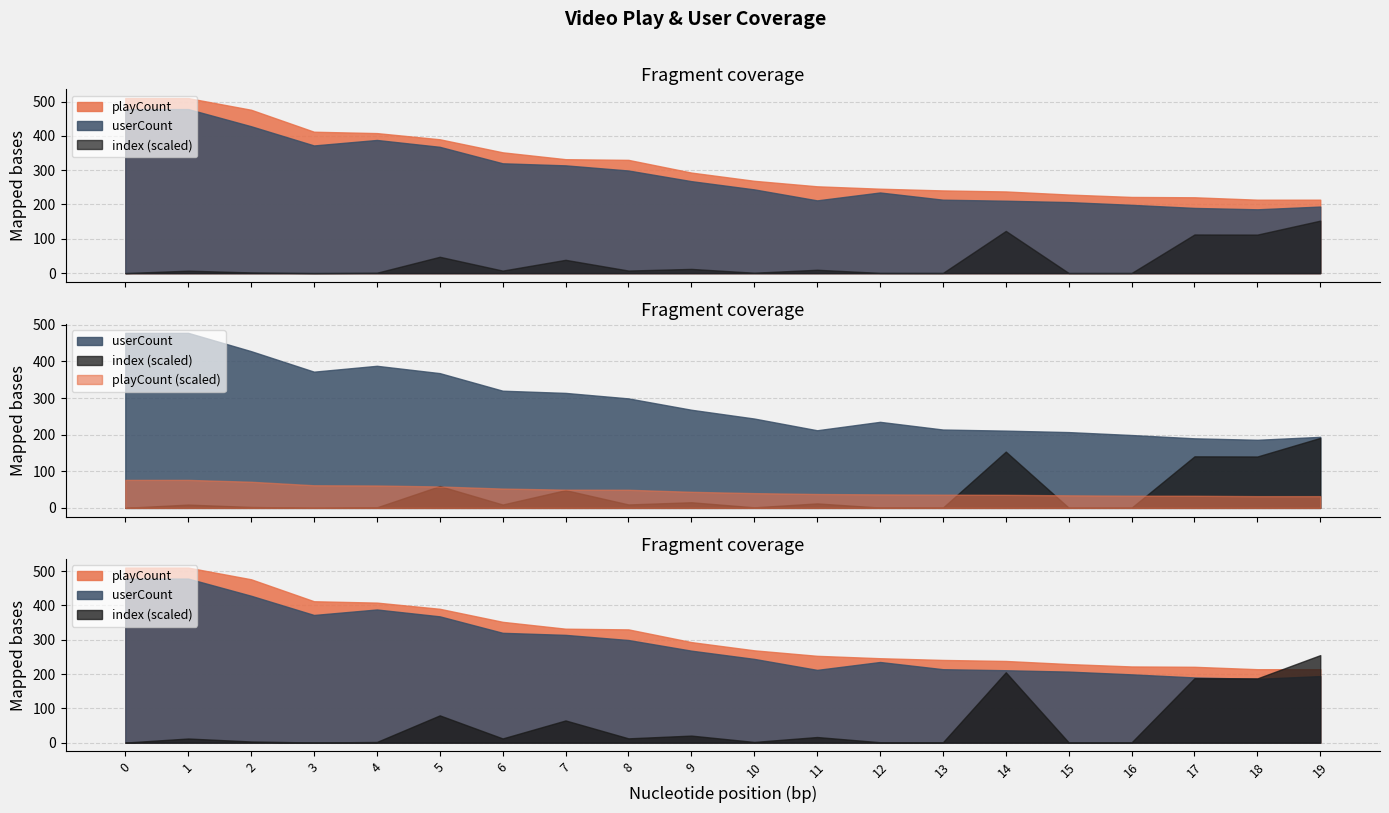

Reading right to left, transcribe all the data shown in this chart.

playCount: 214	214	221	222	229	238	241	246	253	269	293	330	332	352	390	408	412	476	510	510
userCount: 194	186	190	199	207	211	214	235	212	244	268	299	314	320	368	388	372	428	478	478
index: 6088	4470	4483	21	19	4896	26	30	392	50	491	300	1545	294	1898	49	9	82	288	7